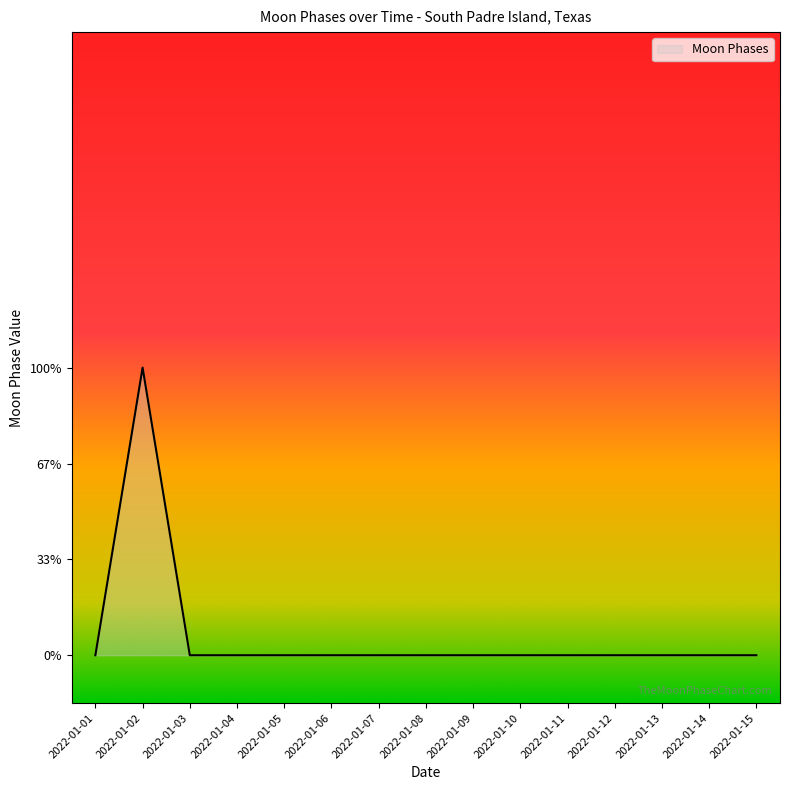

Does the chart have visible grid lines?

No